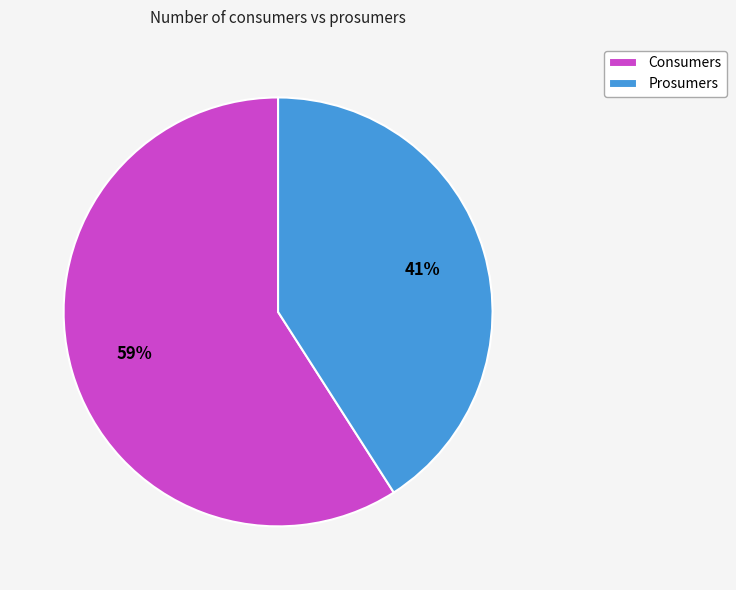

To the nearest percent, what percentage of the pie is Prosumers?

41%